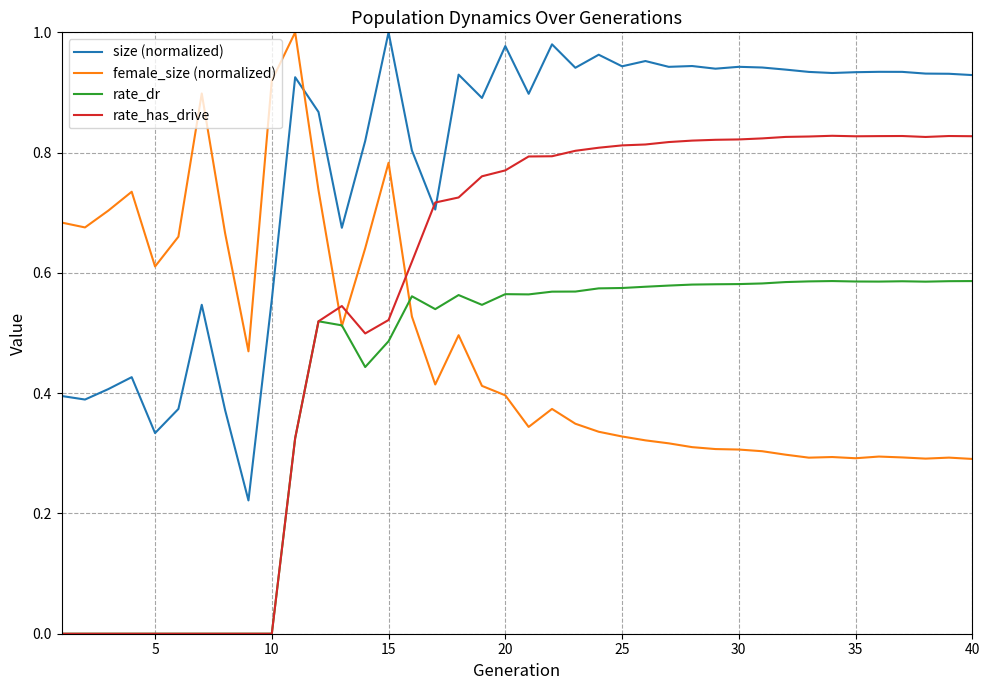

Is this an area chart (filled region under the line)?

No